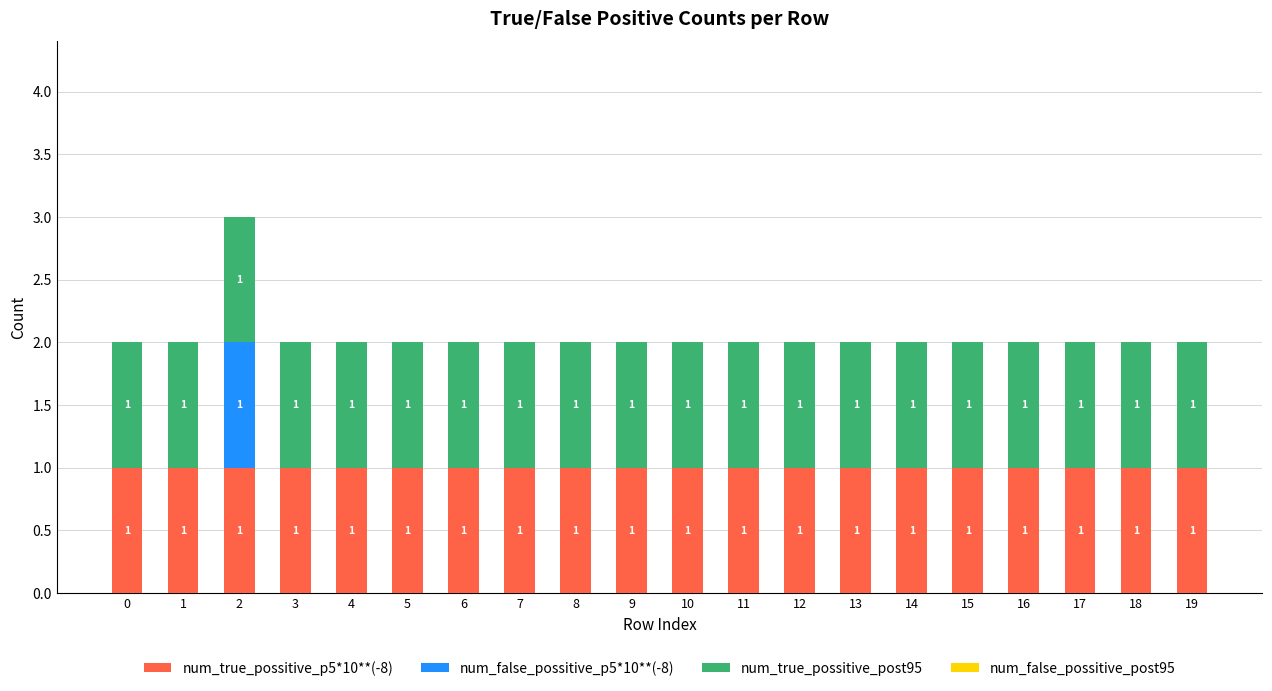

Are the bars grouped side by side (vs. stacked)?

No